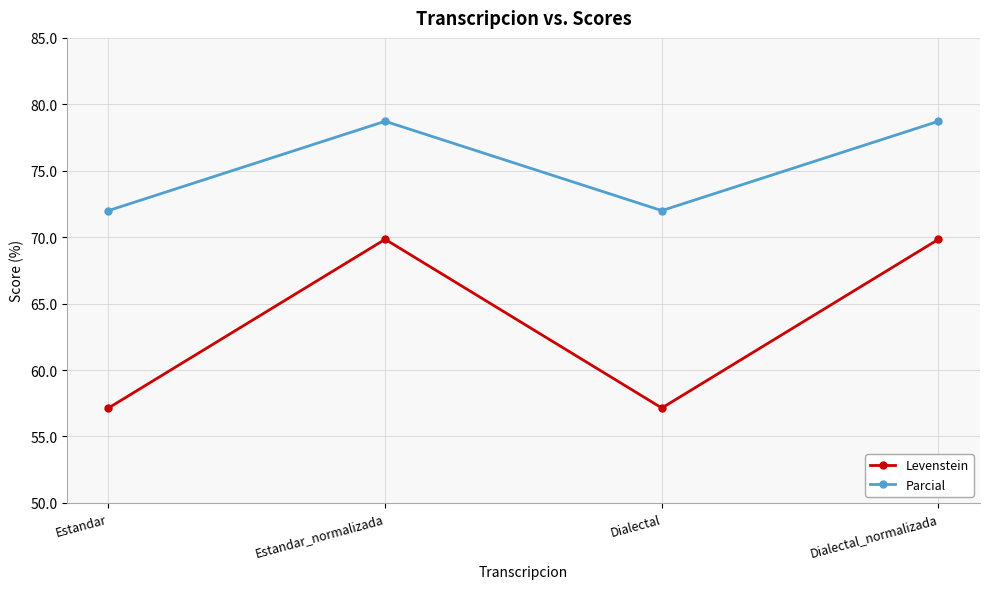

What is the total value across all series at Estandar_normalizada?

148.6